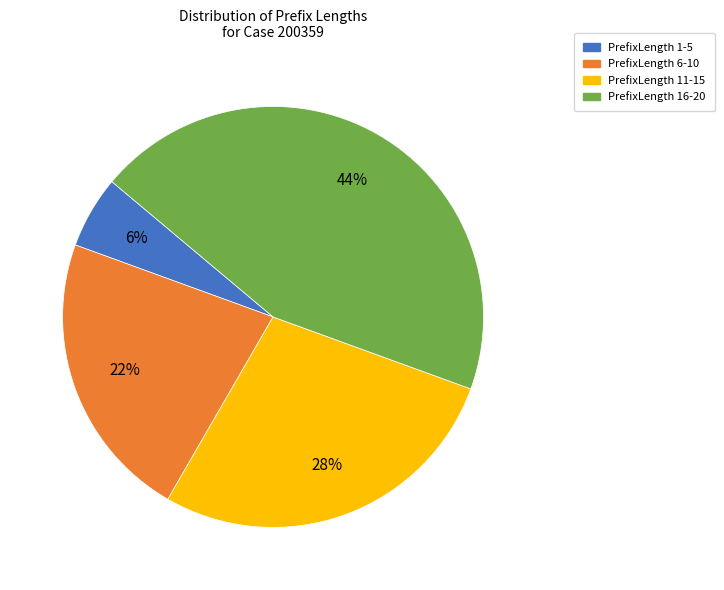

Which category has the biggest portion of the pie?

PrefixLength 16-20